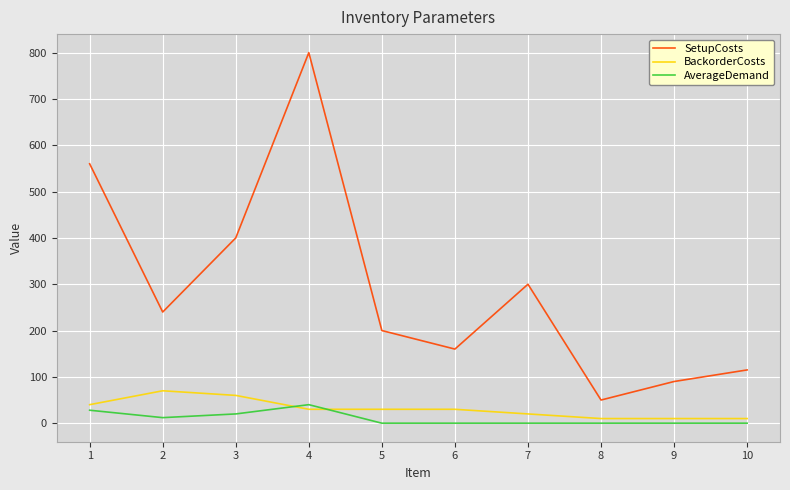

At how many categories does at least one series exceed 549?

2